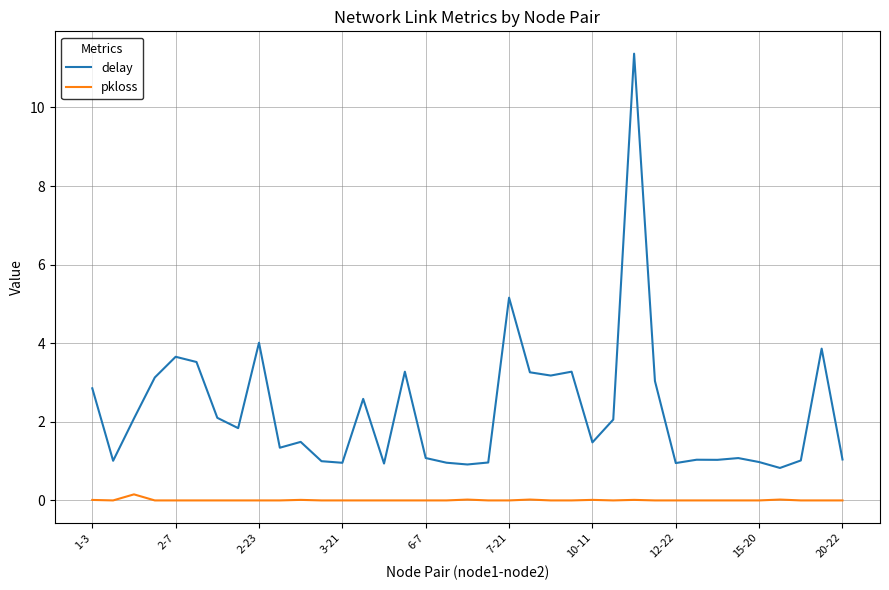

Which series has the largest total across all categories?

delay